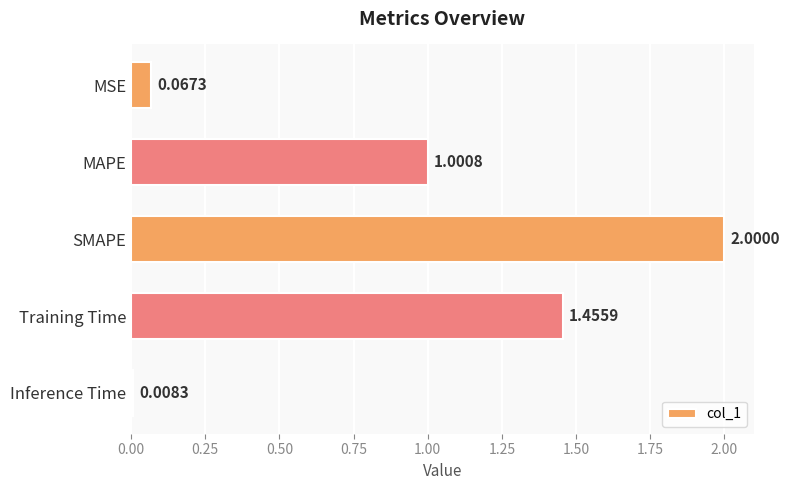

List the labels in order of value, smallest first.

Inference Time, MSE, MAPE, Training Time, SMAPE